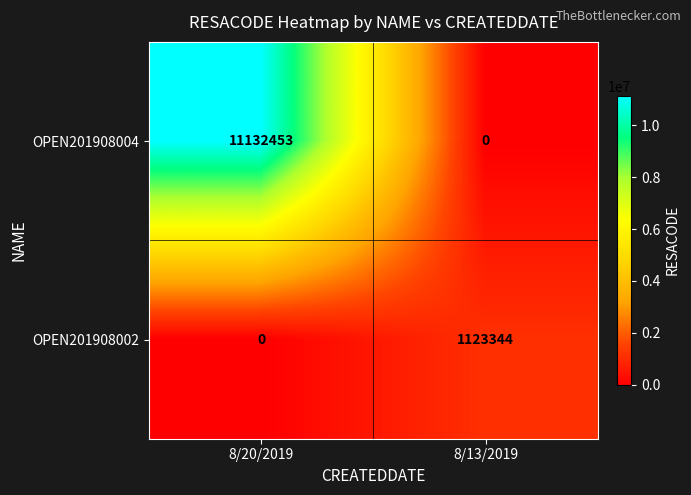

At which label is OPEN201908004 closest to 5566226?

8/13/2019